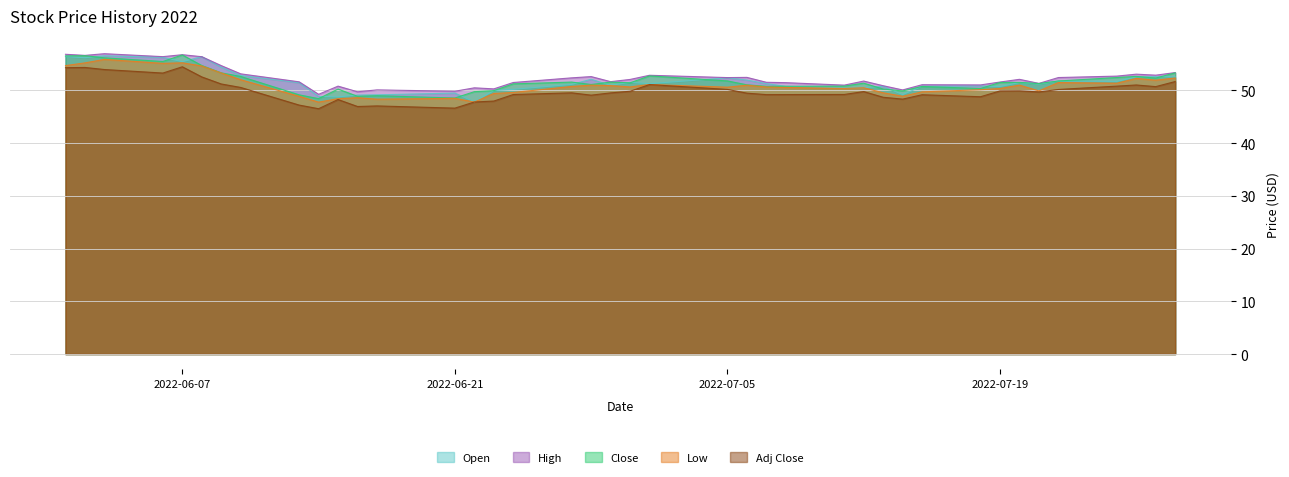

Which series has the largest total across all categories?

High